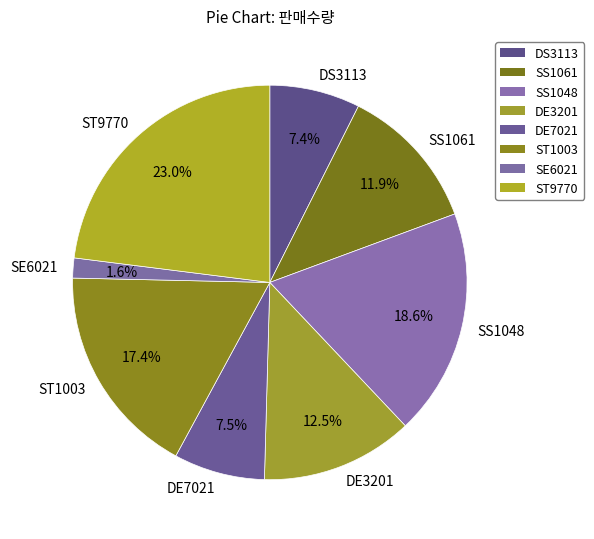

Does ST1003 account for over 50% of the chart?

No